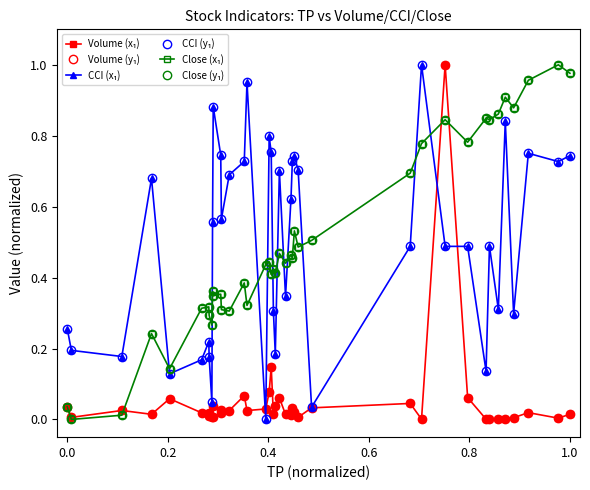

Is this an area chart (filled region under the line)?

No